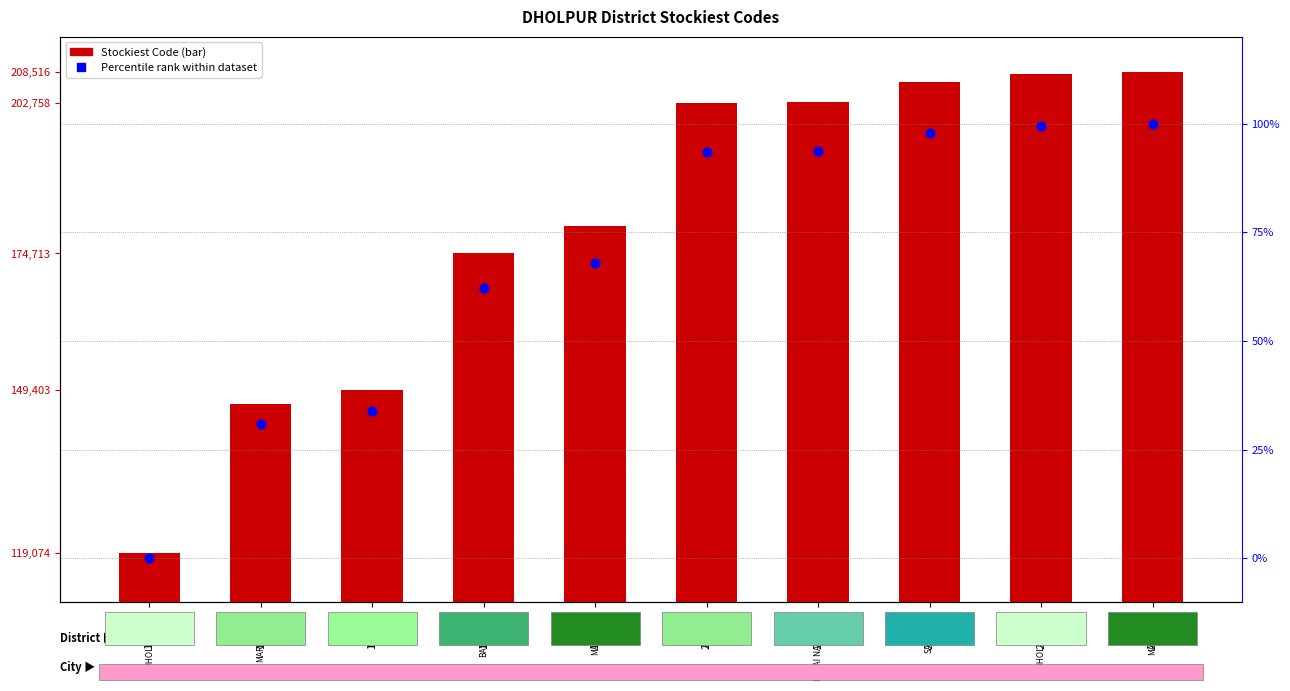

At which category is the sum across all series the highest?

208516